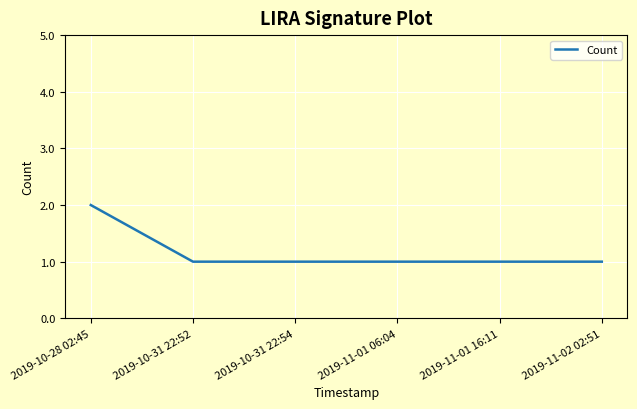

What position from the left is 2019-10-31 22:54?

3